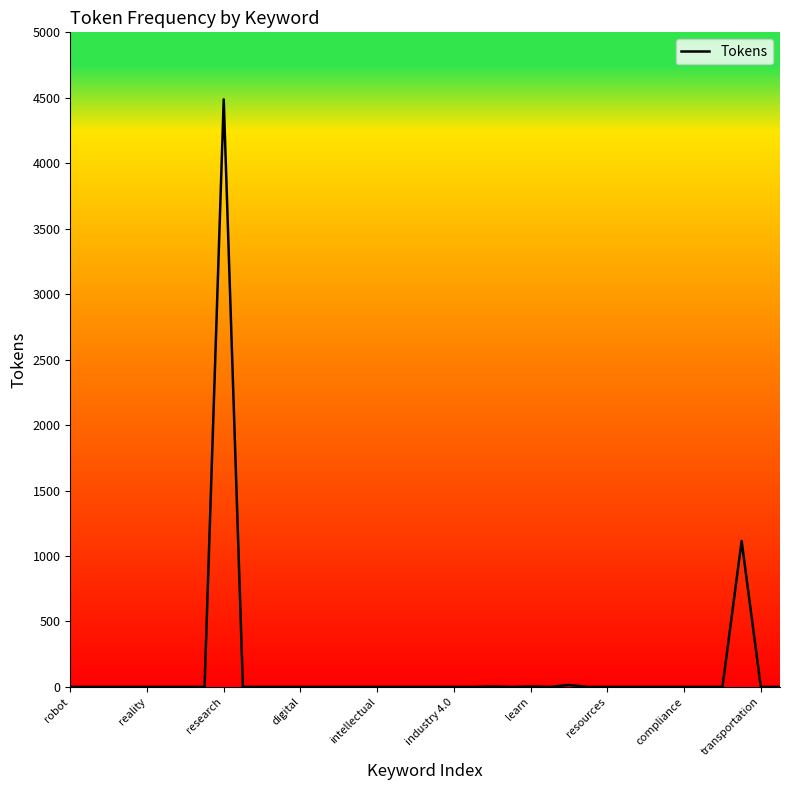

What is the greatest value displayed?

4488